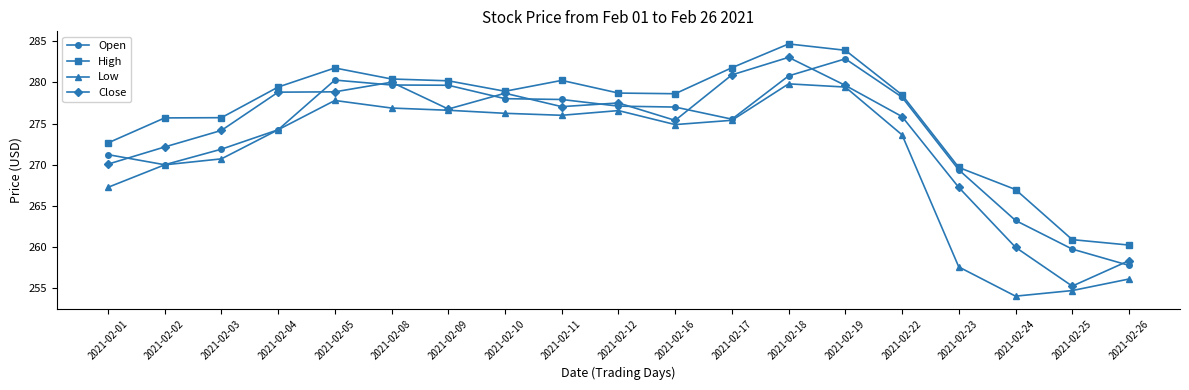

What is the difference between the second highest and minimum values in the Close series?

25.7